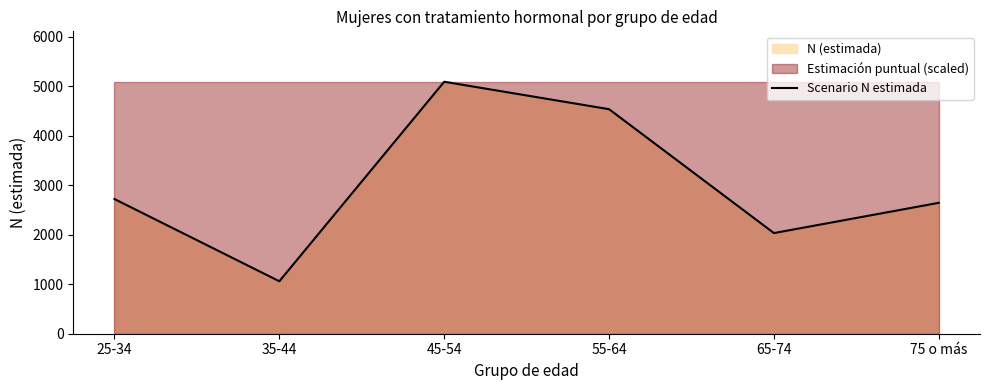

How many interior local valleys (lower than both neighbors) does the data have?

2